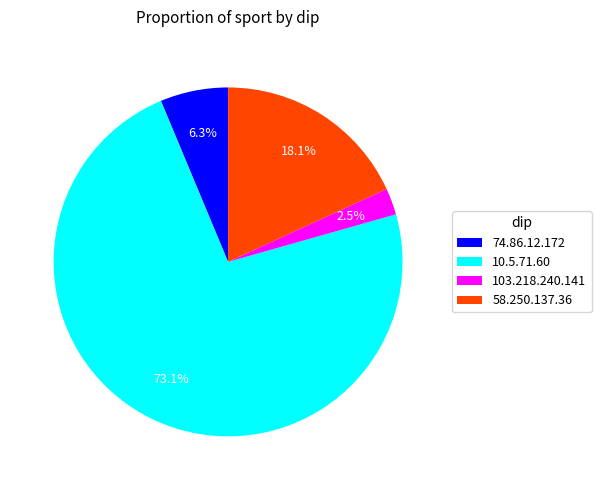

Approximately how many times larger is the value at 74.86.12.172 compared to 58.250.137.36?

0.3